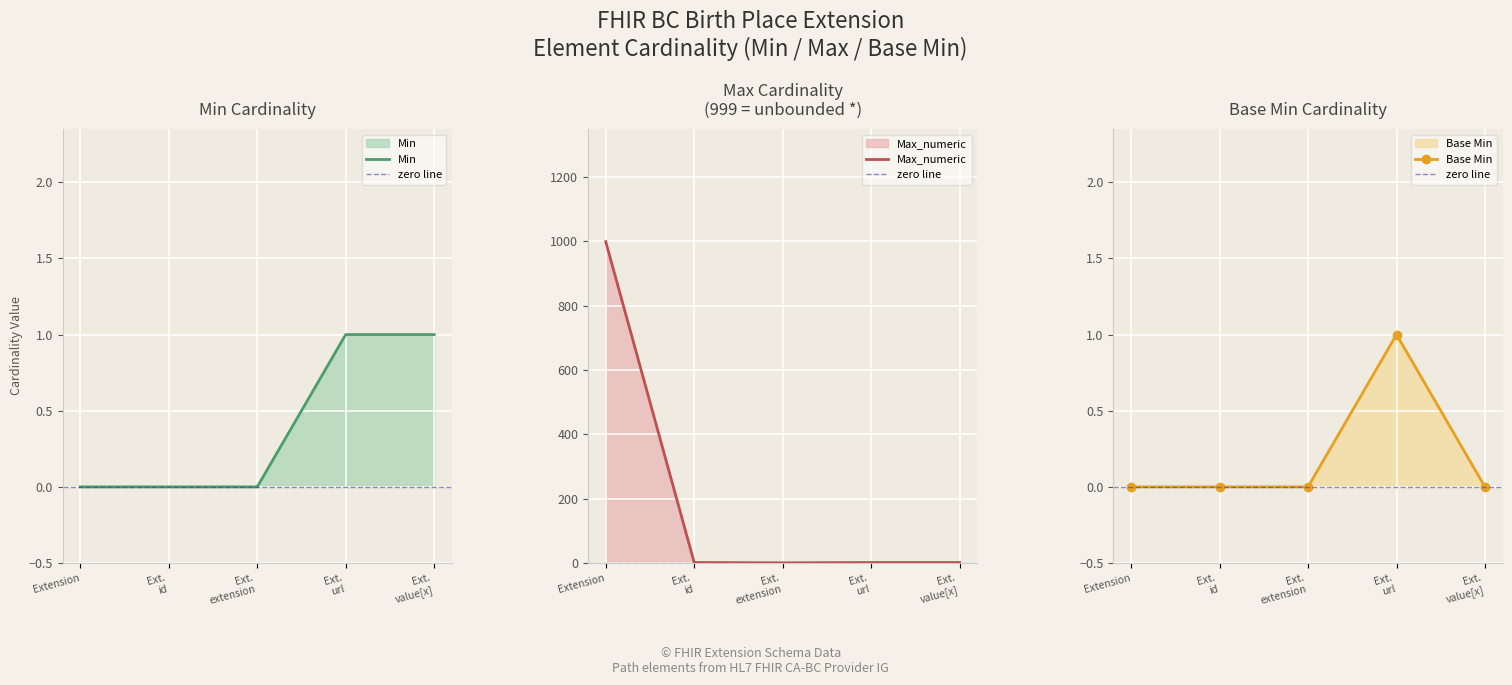

At which category is the sum across all series the highest?

Extension